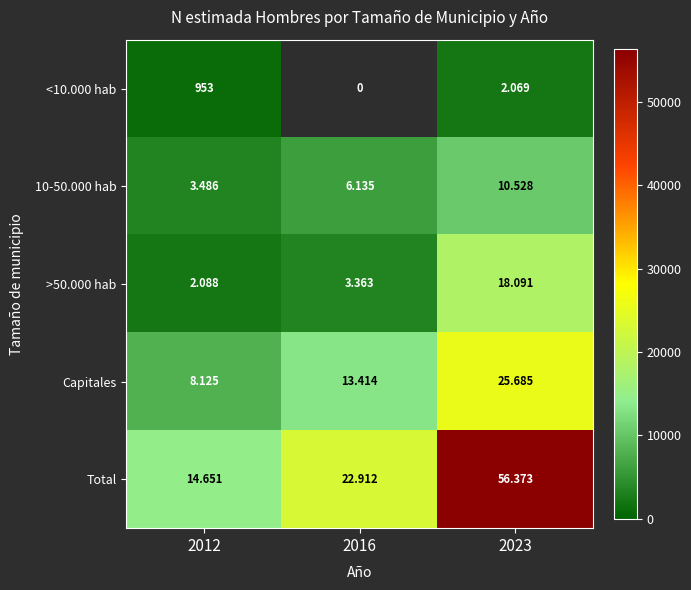

Count the number of data series in this chart.

5